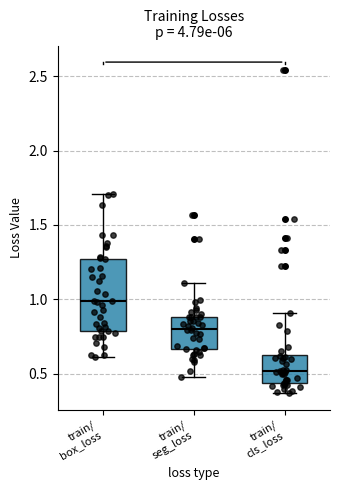

Reading left to right, transcribe this box plot: for each box, give where its median line is, the range the box spans, and where its two whiskers end, as read against the y-axis. The values are not printed on the chart, so give them approximately, as read against the axis.

train/ box_loss: median 1.00, box 0.80 to 1.25, whiskers 0.60 to 1.70
train/ seg_loss: median 0.80, box 0.65 to 0.90, whiskers 0.50 to 1.10
train/ cls_loss: median 0.50, box 0.45 to 0.60, whiskers 0.35 to 0.90